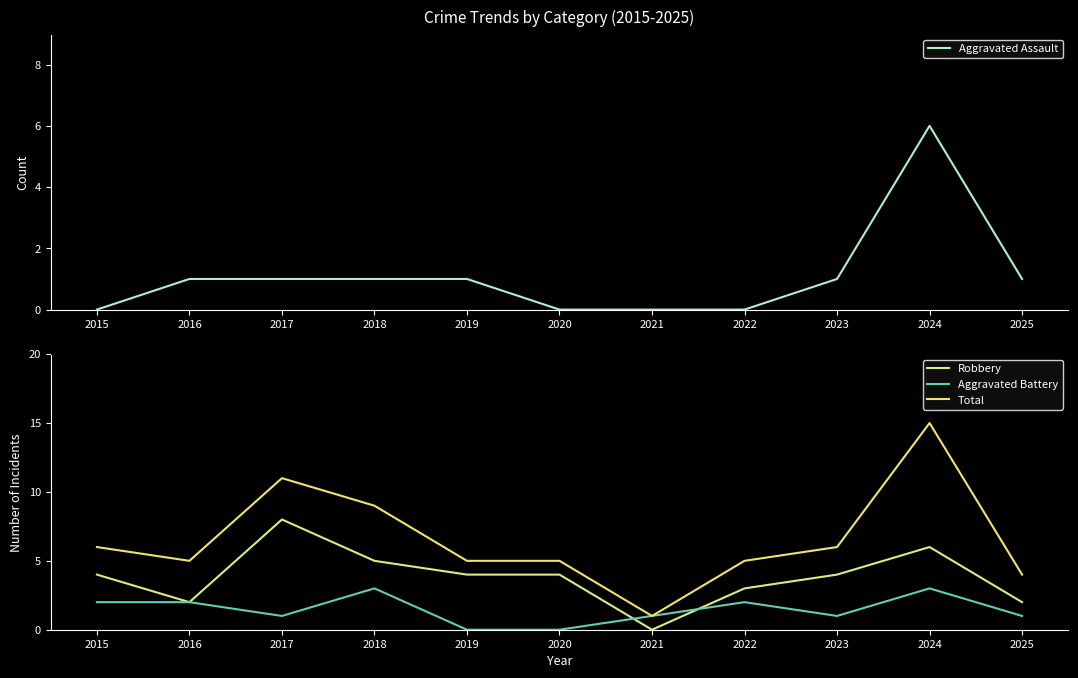

What is the average value of the Aggravated Battery series?

1